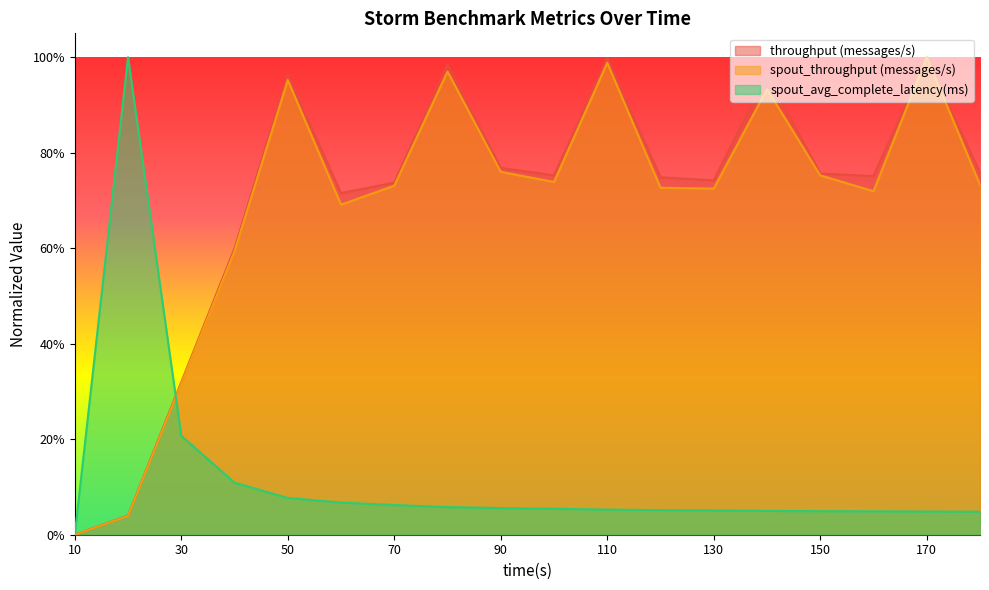

How many times do spout_throughput (messages/s) and spout_avg_complete_latency(ms) cross each other?

1